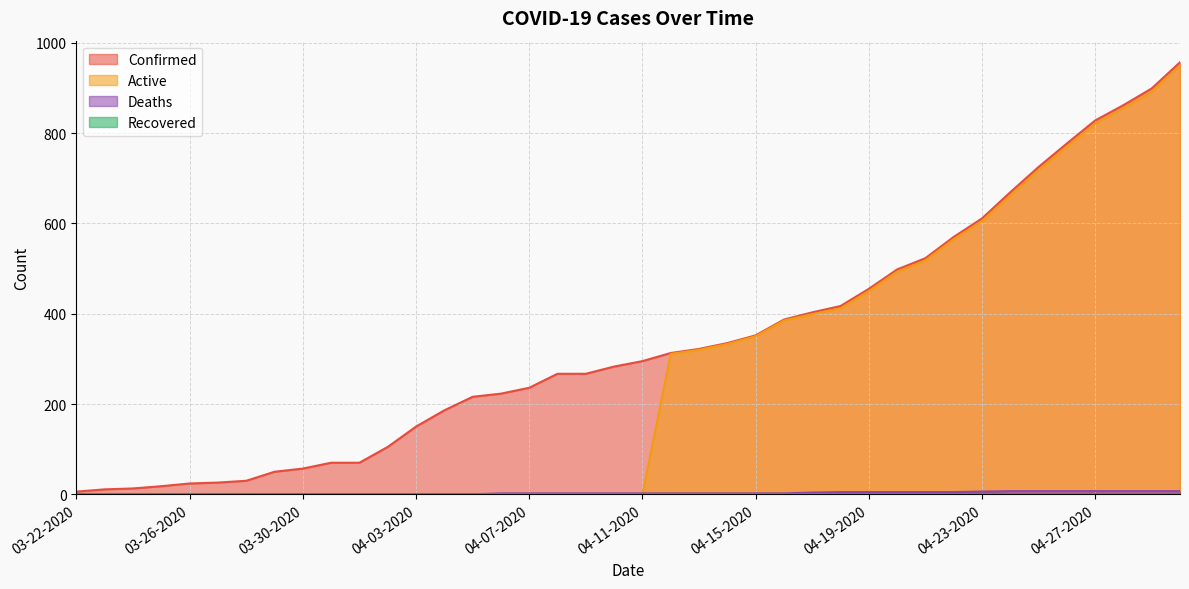

How many data points in Confirmed are less than 295?

20